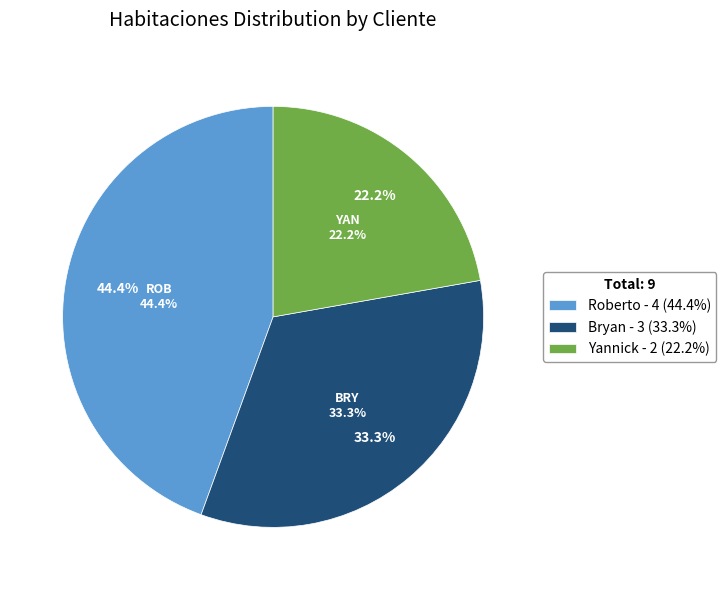

Rank the categories by value from lowest to highest.

Yannick, Bryan, Roberto